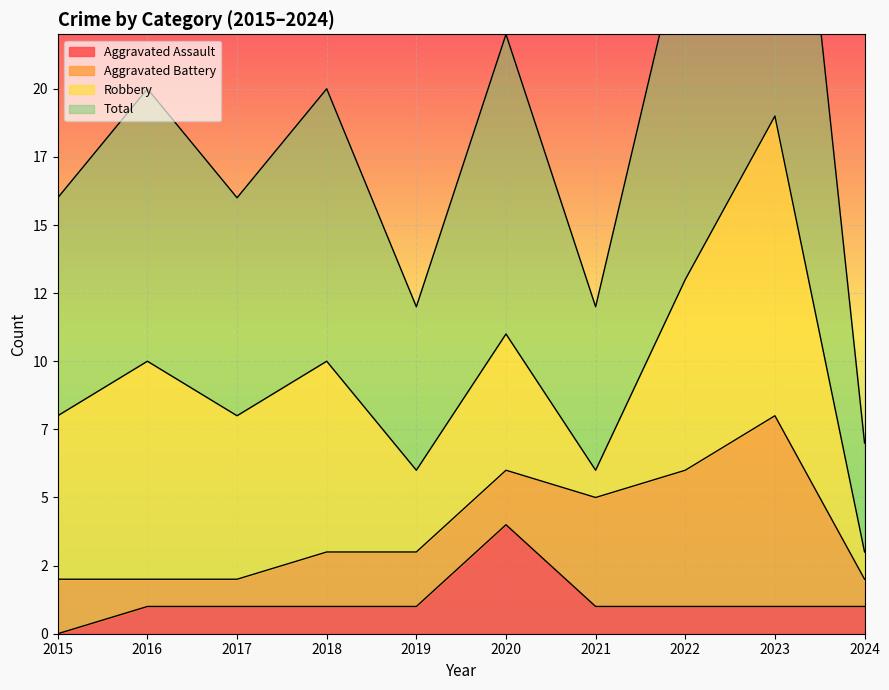

Which series has the largest range (max minus min)?

Total